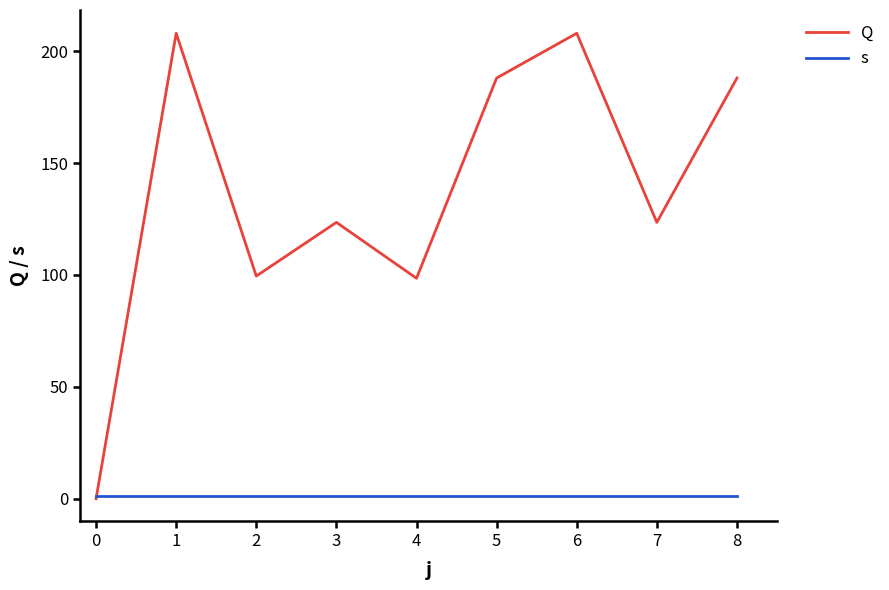

Count the number of categories in the chart.

9